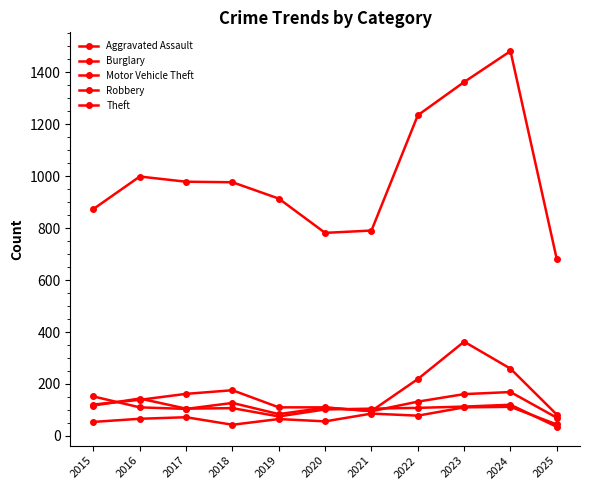

Which series has the largest total across all categories?

Theft